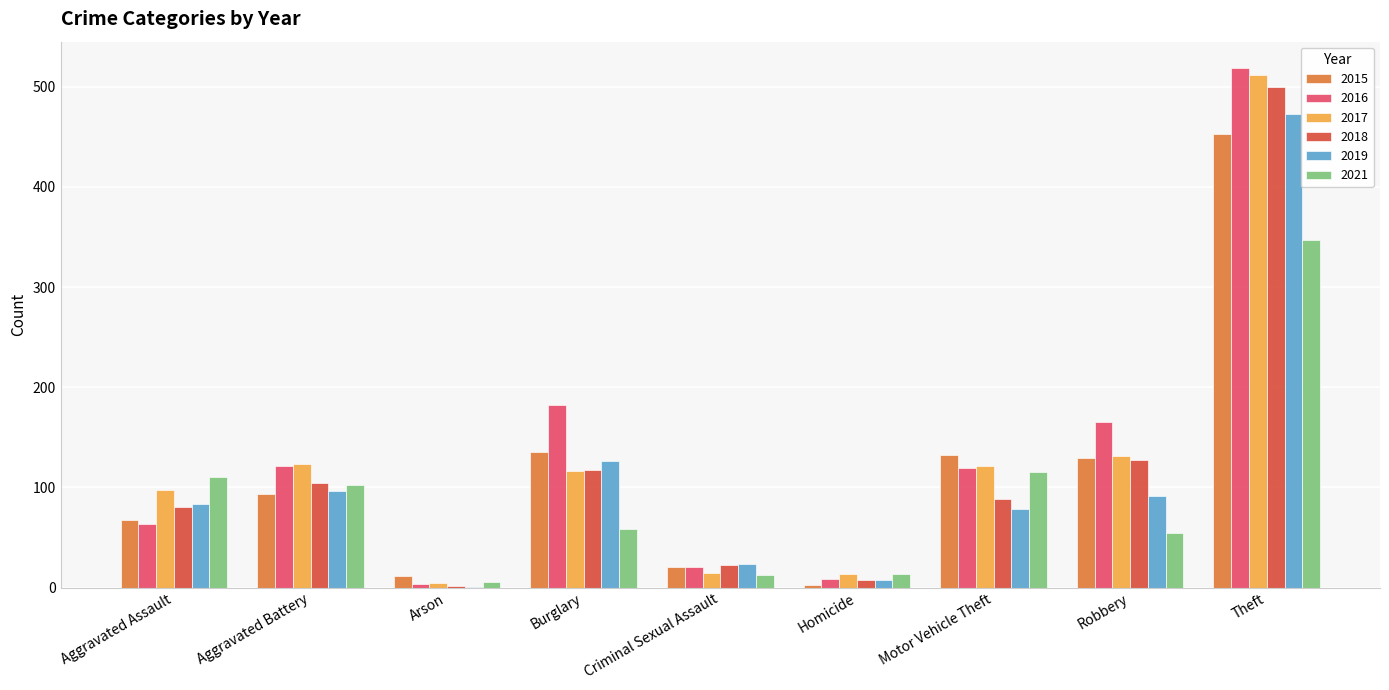

At which label is 2018 closest to 251?

Robbery